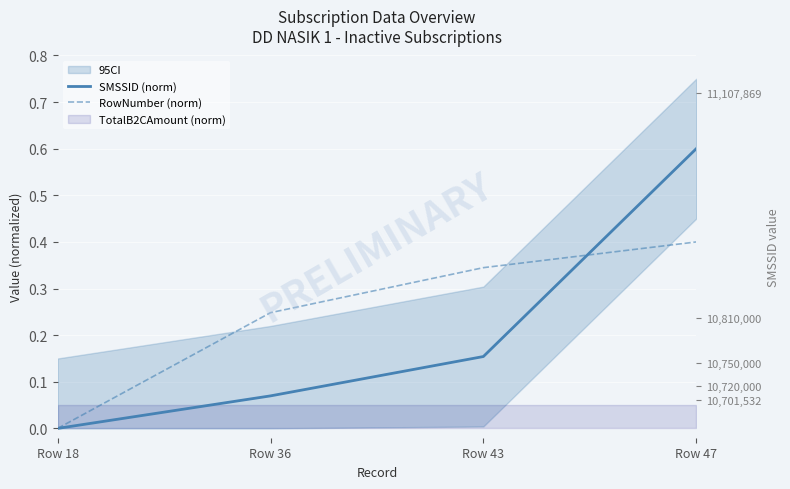

What is the value of the RowNumber (norm) point at the 4th from the left?

0.4